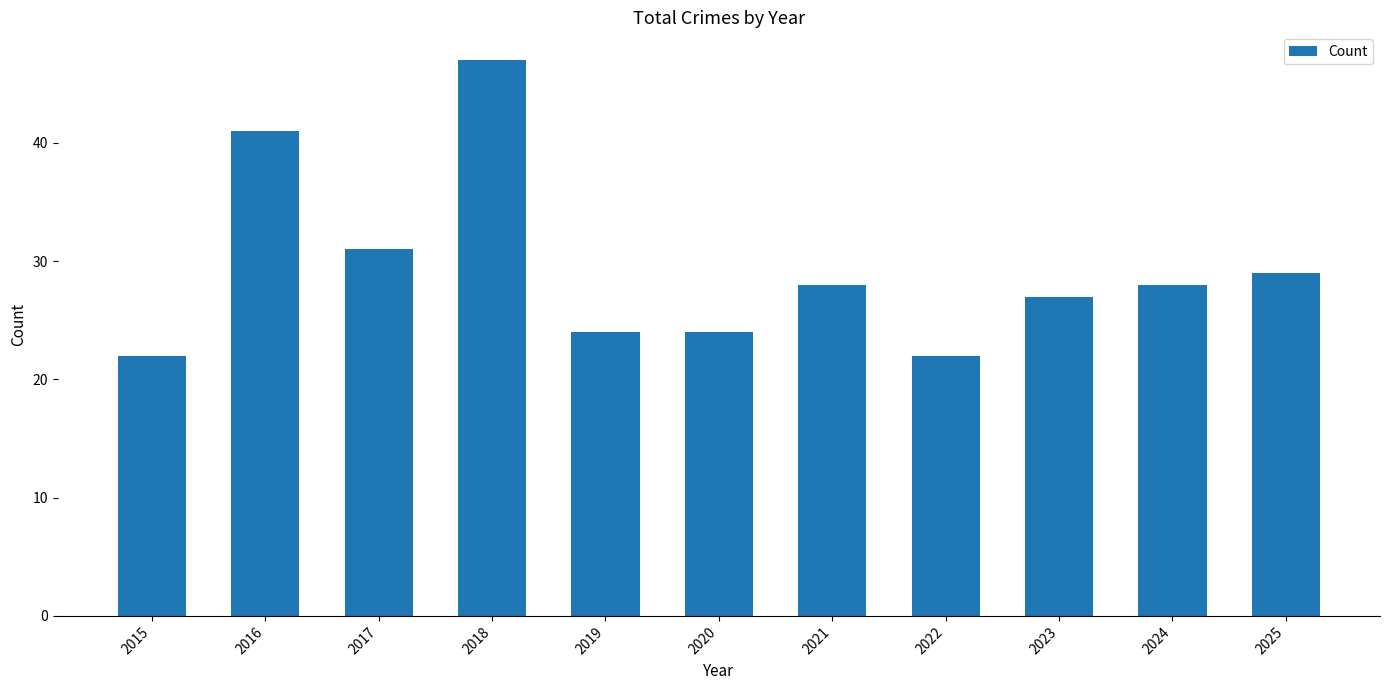

Does the chart contain any negative values?

No